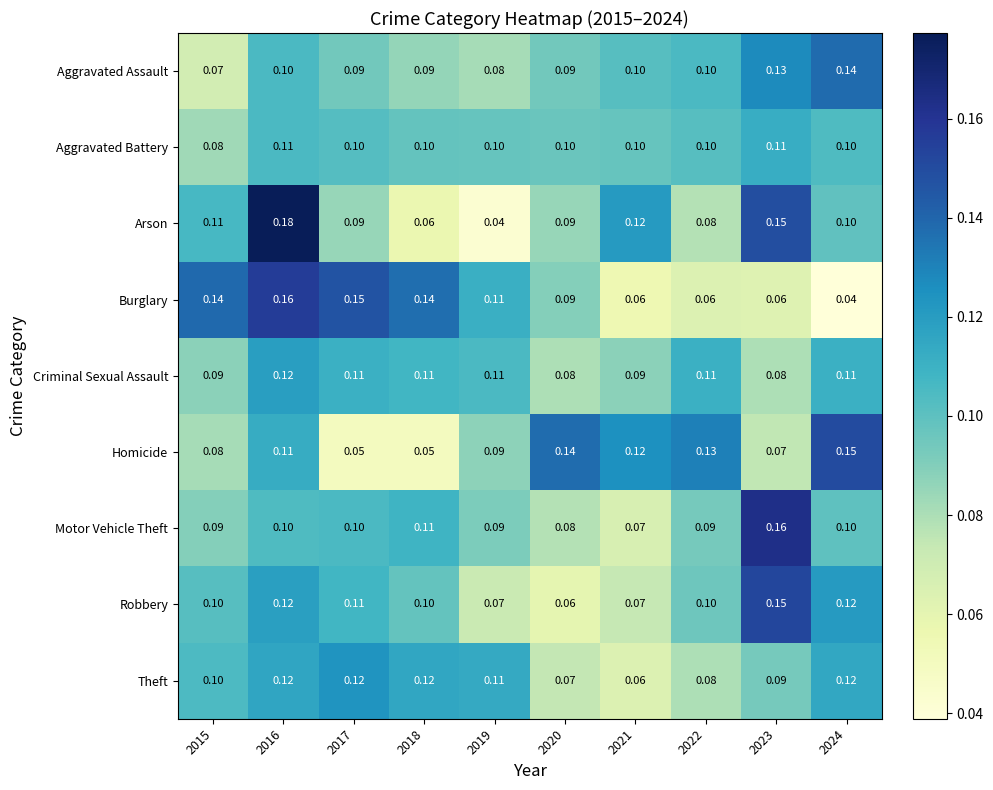

At which category is the sum across all series the highest?

2016